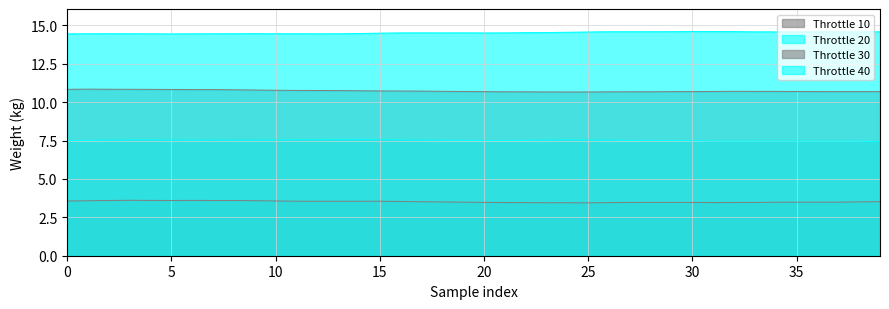

Which series has the largest range (max minus min)?

Throttle 30